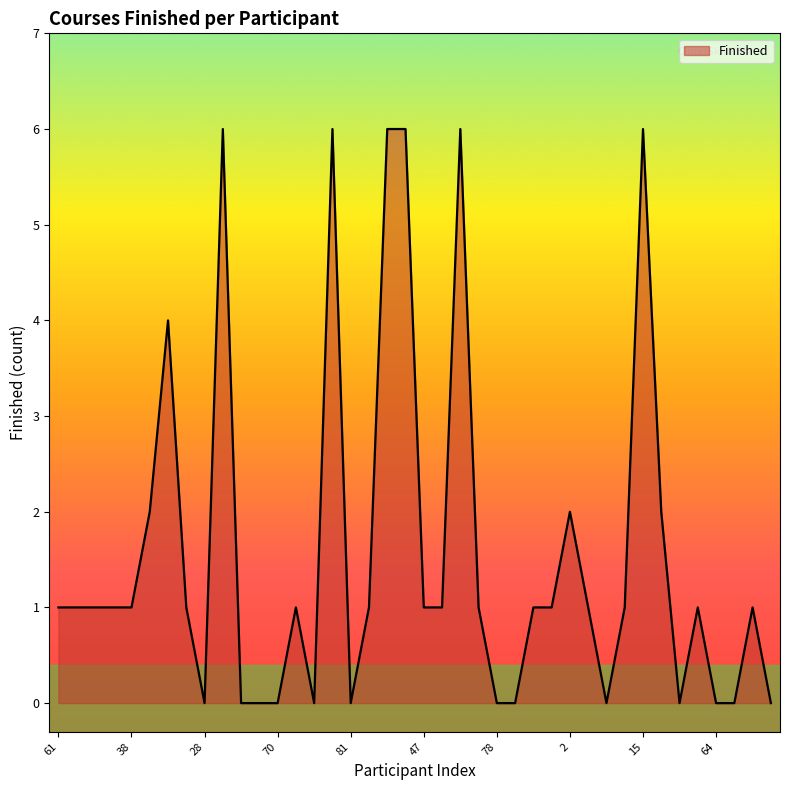

What is the average value?

2